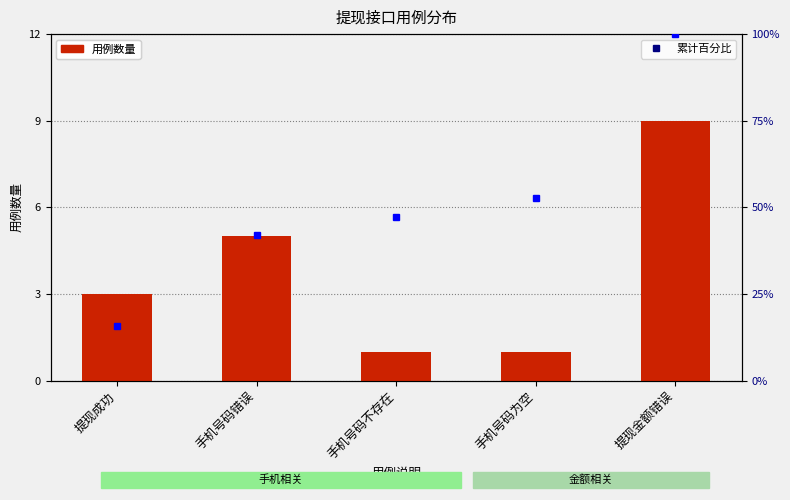

How many data points in 累计百分比 are above 47?

3